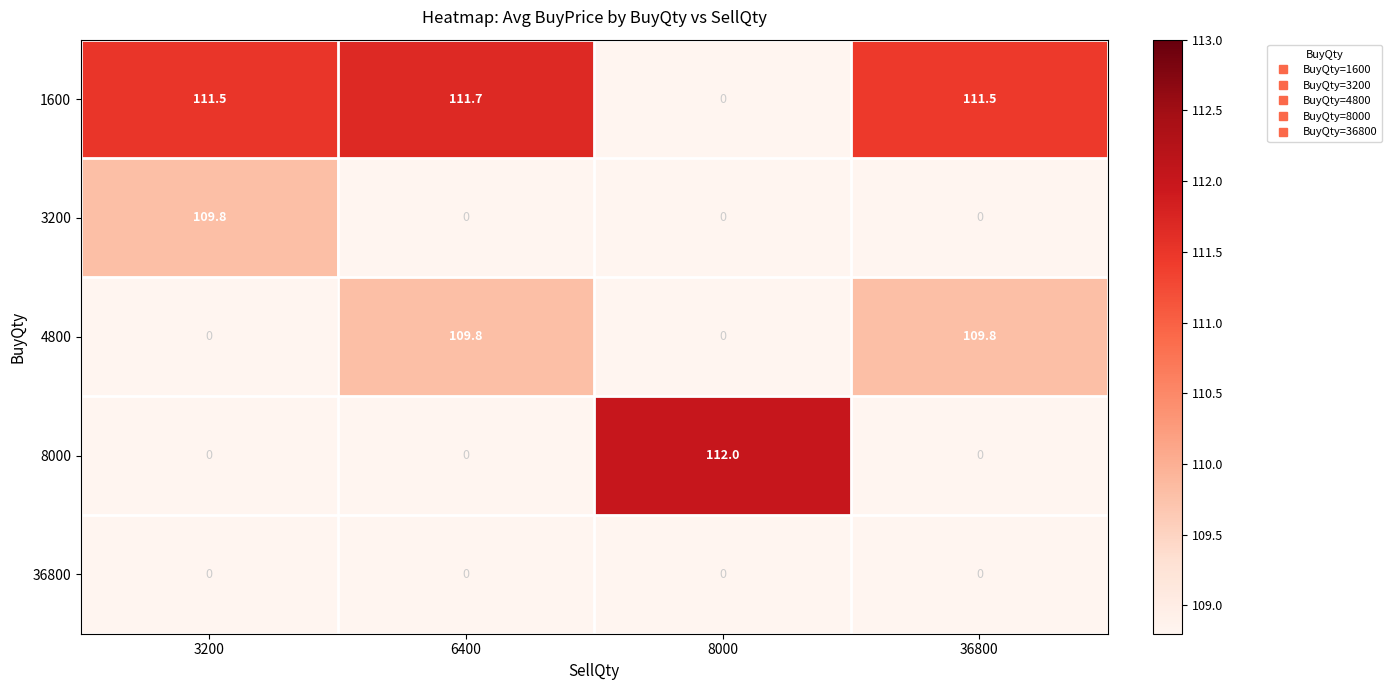

At which category is the sum across all series the highest?

6400